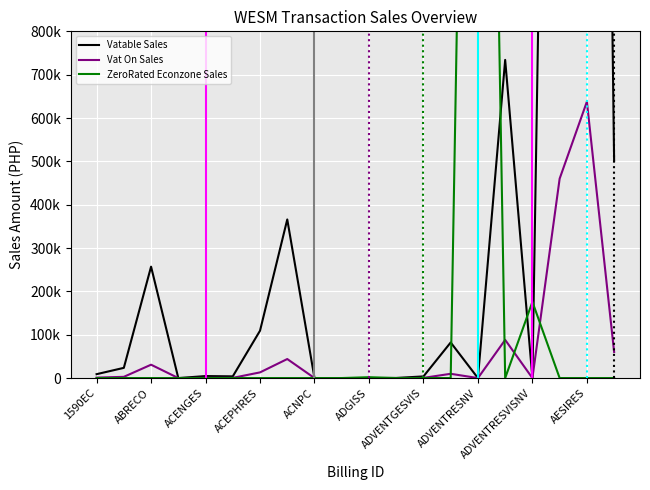

True or false: Vatable Sales and Vat On Sales cross at least once.

False